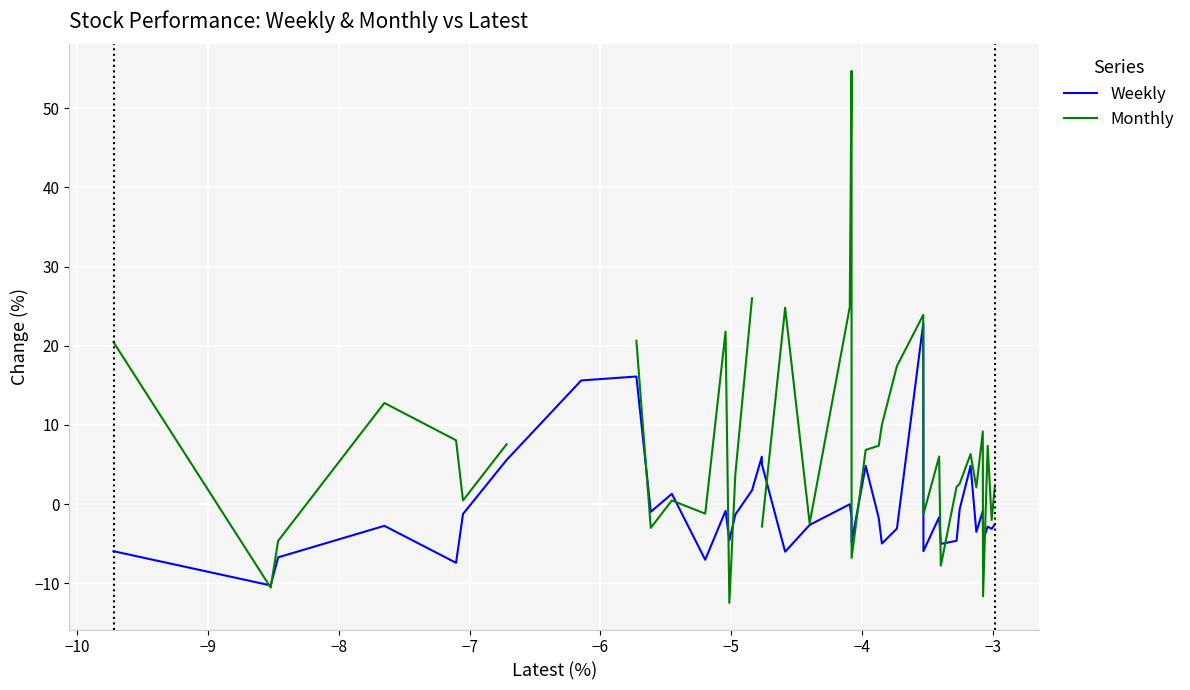

What is the maximum value for Weekly?

22.8